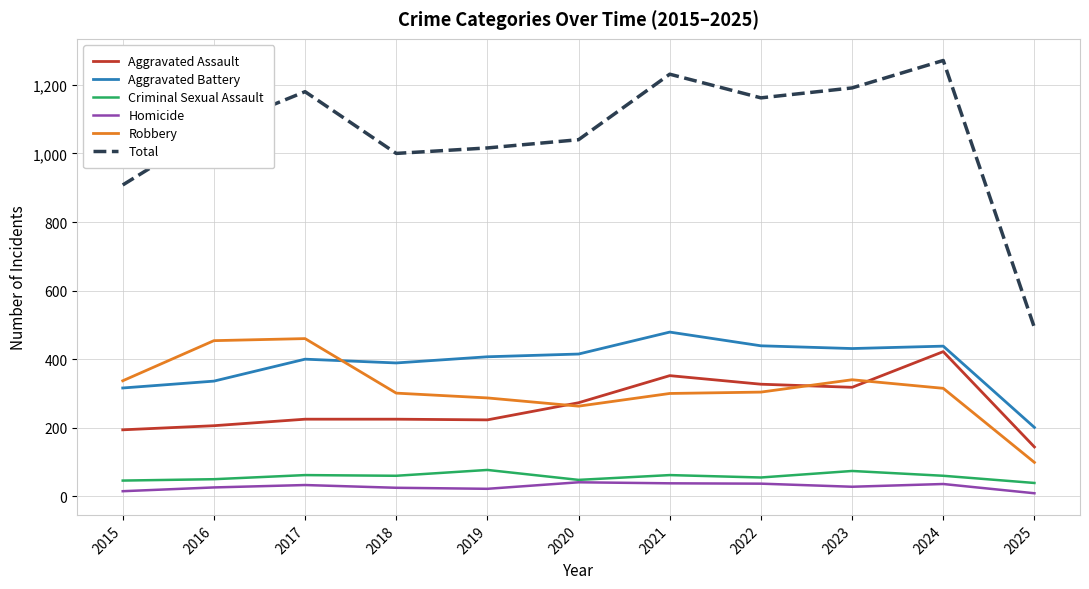

True or false: Total and Homicide cross at least once.

False